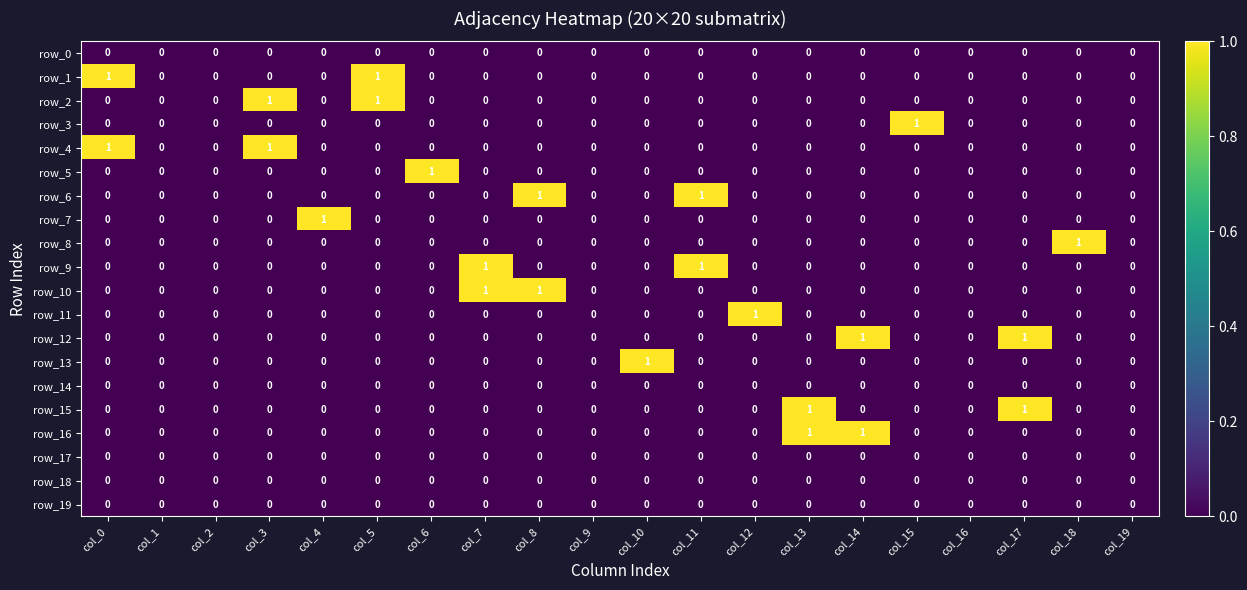

Reading right to left, what are all the values shown in this chart?

row_0: 0	0	0	0	0	0	0	0	0	0	0	0	0	0	0	0	0	0	0	0
row_1: 0	0	0	0	0	0	0	0	0	0	0	0	0	0	1	0	0	0	0	1
row_2: 0	0	0	0	0	0	0	0	0	0	0	0	0	0	1	0	1	0	0	0
row_3: 0	0	0	0	1	0	0	0	0	0	0	0	0	0	0	0	0	0	0	0
row_4: 0	0	0	0	0	0	0	0	0	0	0	0	0	0	0	0	1	0	0	1
row_5: 0	0	0	0	0	0	0	0	0	0	0	0	0	1	0	0	0	0	0	0
row_6: 0	0	0	0	0	0	0	0	1	0	0	1	0	0	0	0	0	0	0	0
row_7: 0	0	0	0	0	0	0	0	0	0	0	0	0	0	0	1	0	0	0	0
row_8: 0	1	0	0	0	0	0	0	0	0	0	0	0	0	0	0	0	0	0	0
row_9: 0	0	0	0	0	0	0	0	1	0	0	0	1	0	0	0	0	0	0	0
row_10: 0	0	0	0	0	0	0	0	0	0	0	1	1	0	0	0	0	0	0	0
row_11: 0	0	0	0	0	0	0	1	0	0	0	0	0	0	0	0	0	0	0	0
row_12: 0	0	1	0	0	1	0	0	0	0	0	0	0	0	0	0	0	0	0	0
row_13: 0	0	0	0	0	0	0	0	0	1	0	0	0	0	0	0	0	0	0	0
row_14: 0	0	0	0	0	0	0	0	0	0	0	0	0	0	0	0	0	0	0	0
row_15: 0	0	1	0	0	0	1	0	0	0	0	0	0	0	0	0	0	0	0	0
row_16: 0	0	0	0	0	1	1	0	0	0	0	0	0	0	0	0	0	0	0	0
row_17: 0	0	0	0	0	0	0	0	0	0	0	0	0	0	0	0	0	0	0	0
row_18: 0	0	0	0	0	0	0	0	0	0	0	0	0	0	0	0	0	0	0	0
row_19: 0	0	0	0	0	0	0	0	0	0	0	0	0	0	0	0	0	0	0	0